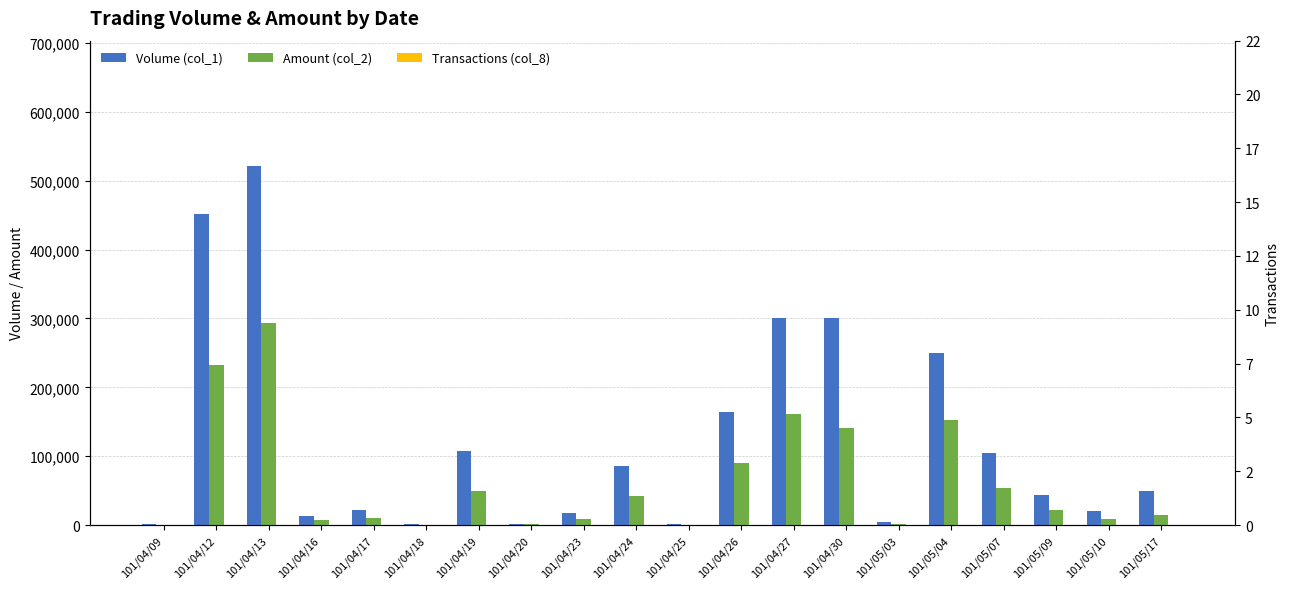

The Amount (col_2) series shows 2240 at 101/05/03. True or false?

True